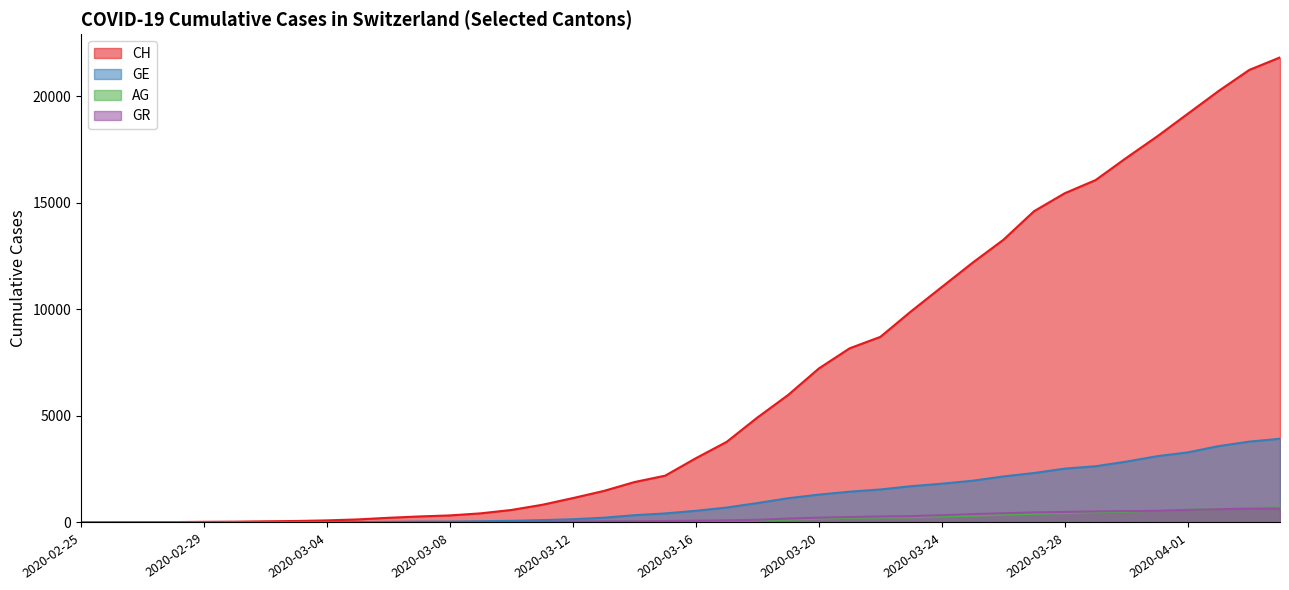

True or false: GE and AG cross at least once.

False